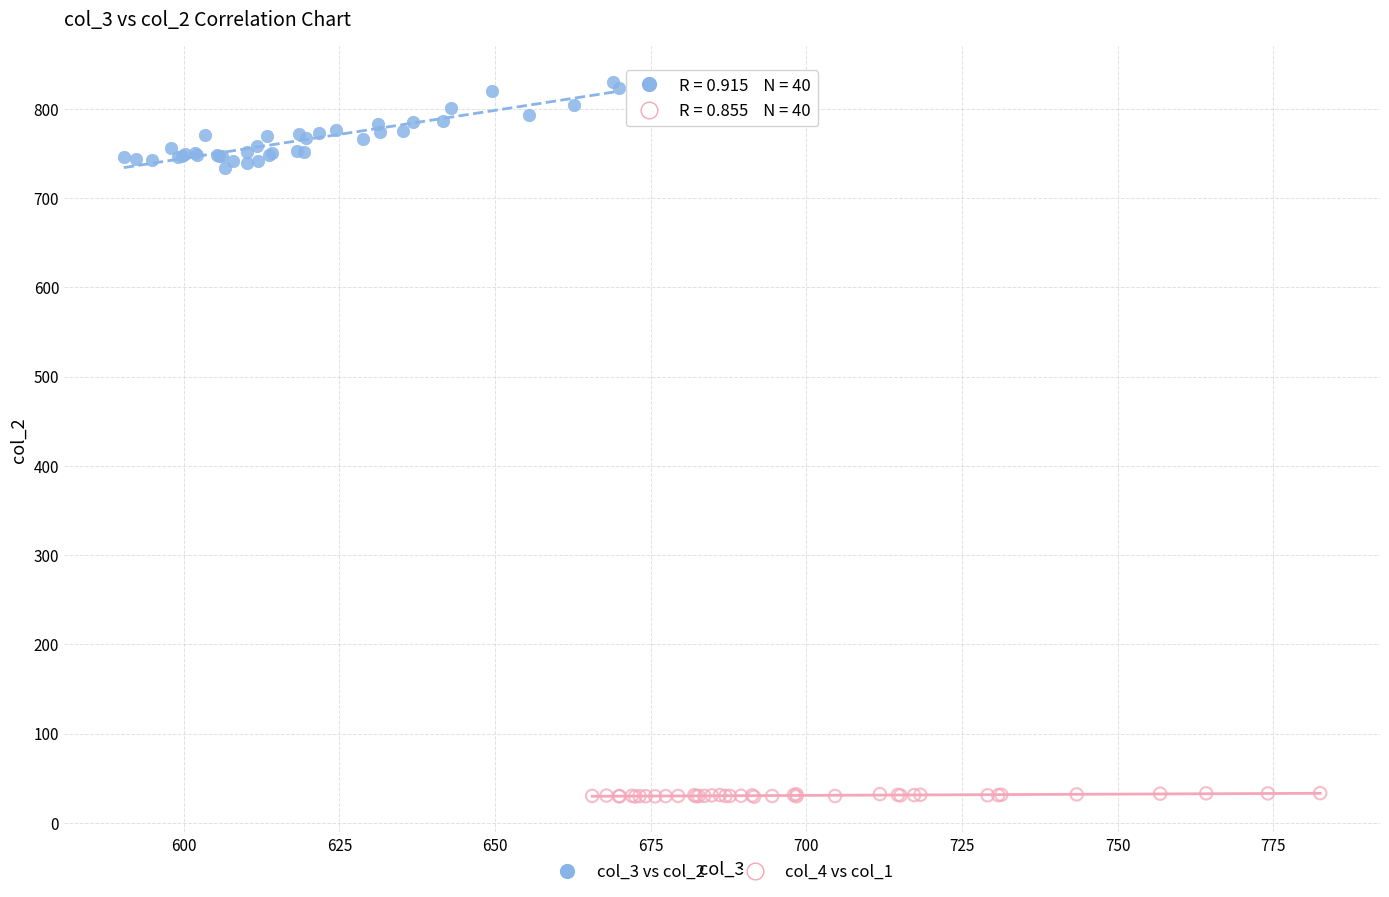

Which series reaches the minimum Y coordinate?

col_4 vs col_1